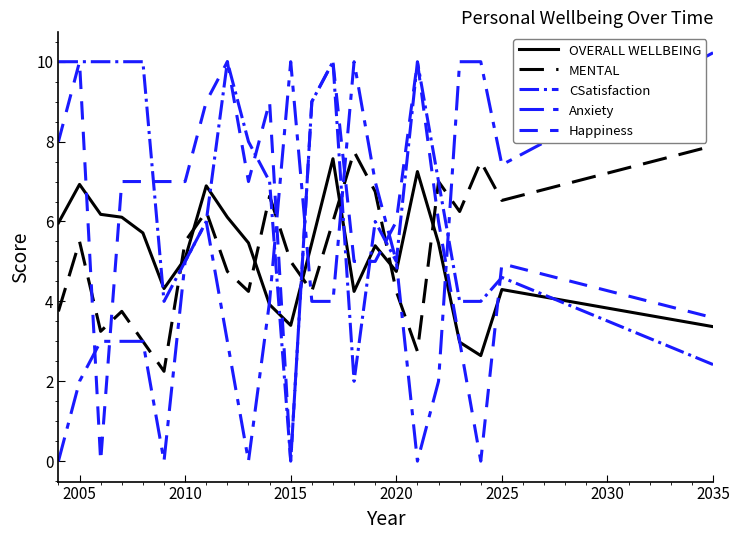

At how many categories does at least one series exceed 1?

32